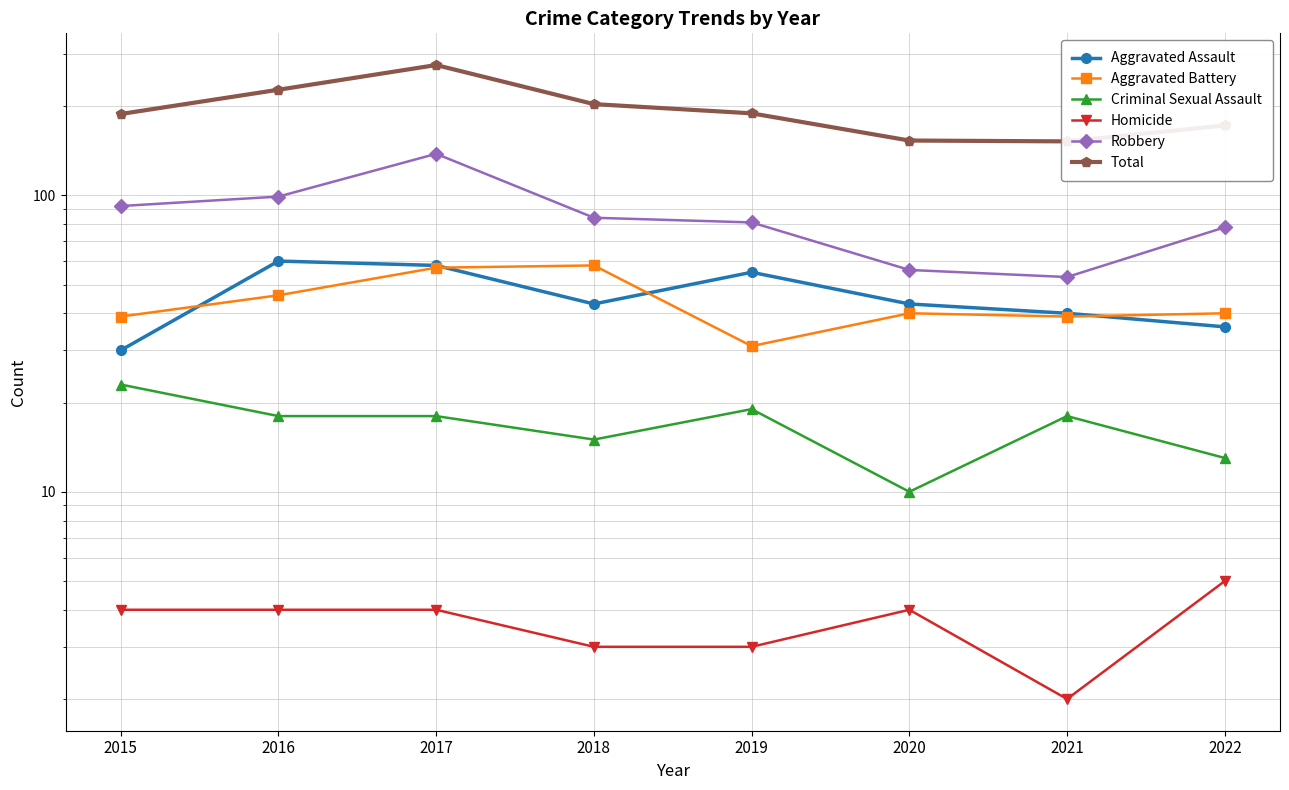

Which series ends up on top after the final intersection of Aggravated Battery and Aggravated Assault?

Aggravated Battery